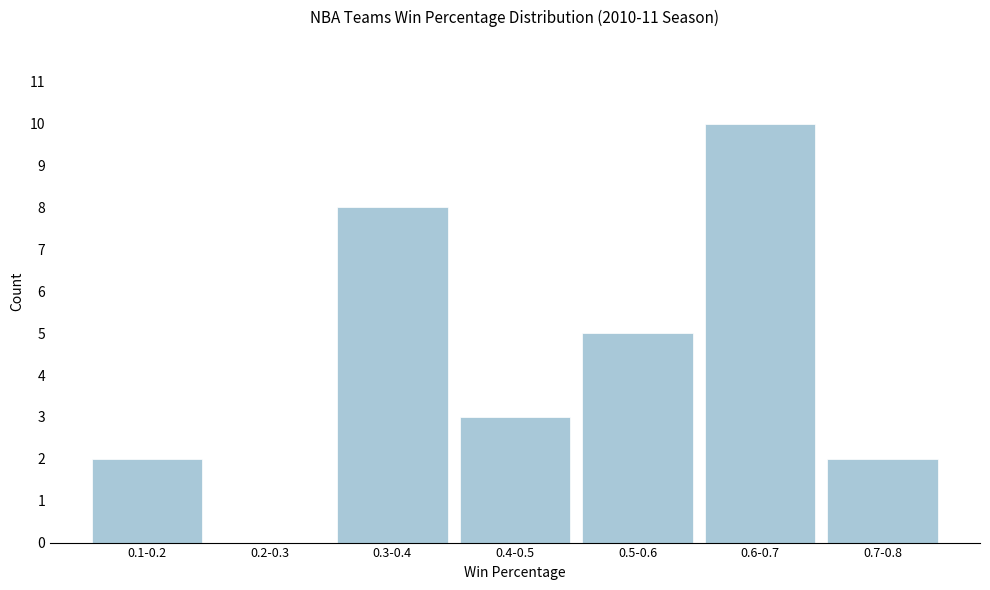

Reading left to right, list all the values displayed in this chart.

0.1-0.2=2	0.2-0.3=0	0.3-0.4=8	0.4-0.5=3	0.5-0.6=5	0.6-0.7=10	0.7-0.8=2